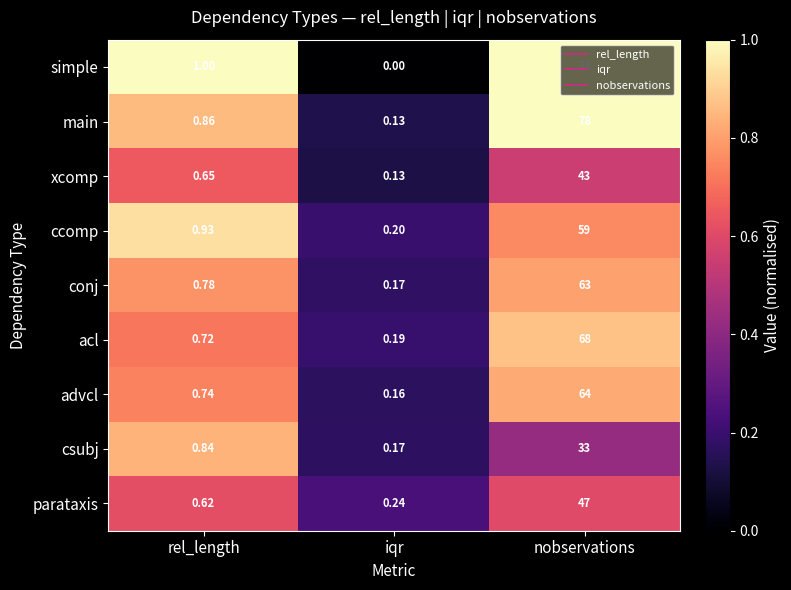

How many categories are shown in the chart?

3